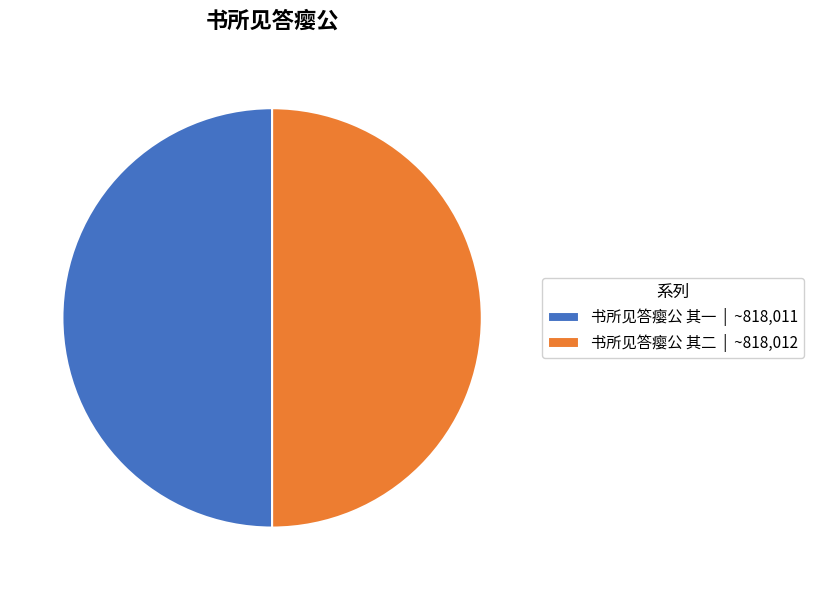

How many slices are in this pie chart?

2